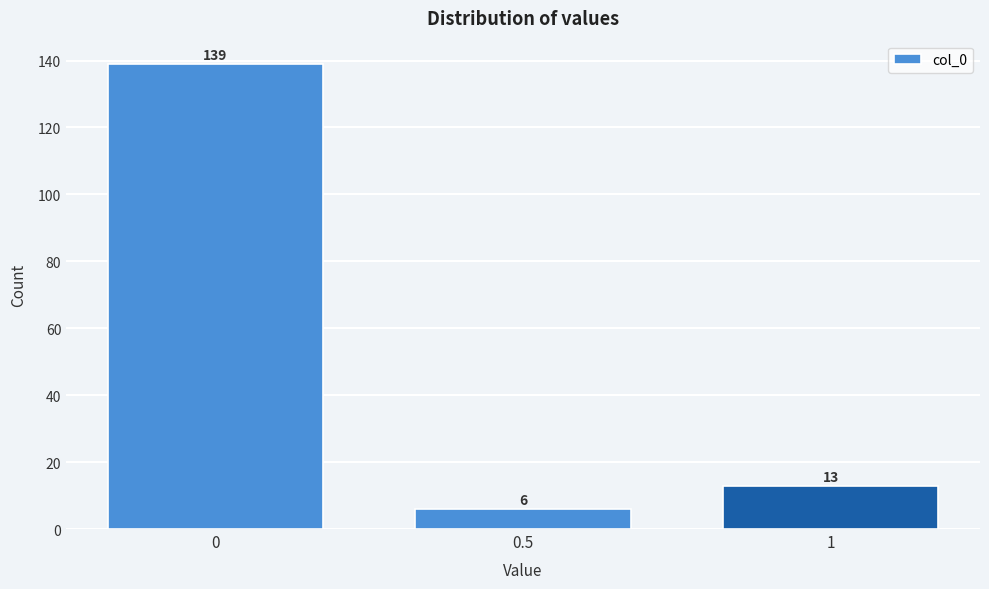

Reading left to right, what are all the values shown in this chart?

0=139	0.5=6	1=13